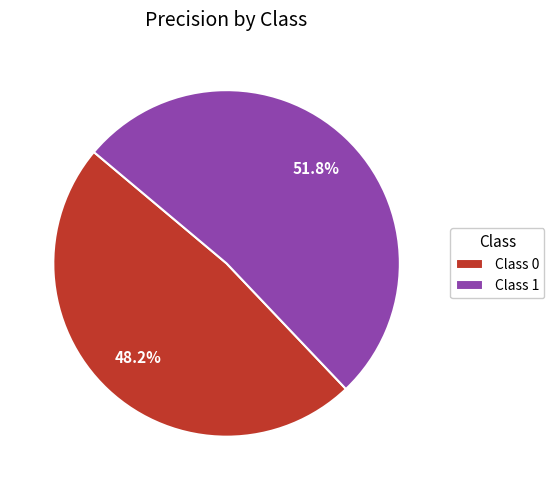

Which has a higher value, Class 0 or Class 1?

Class 1